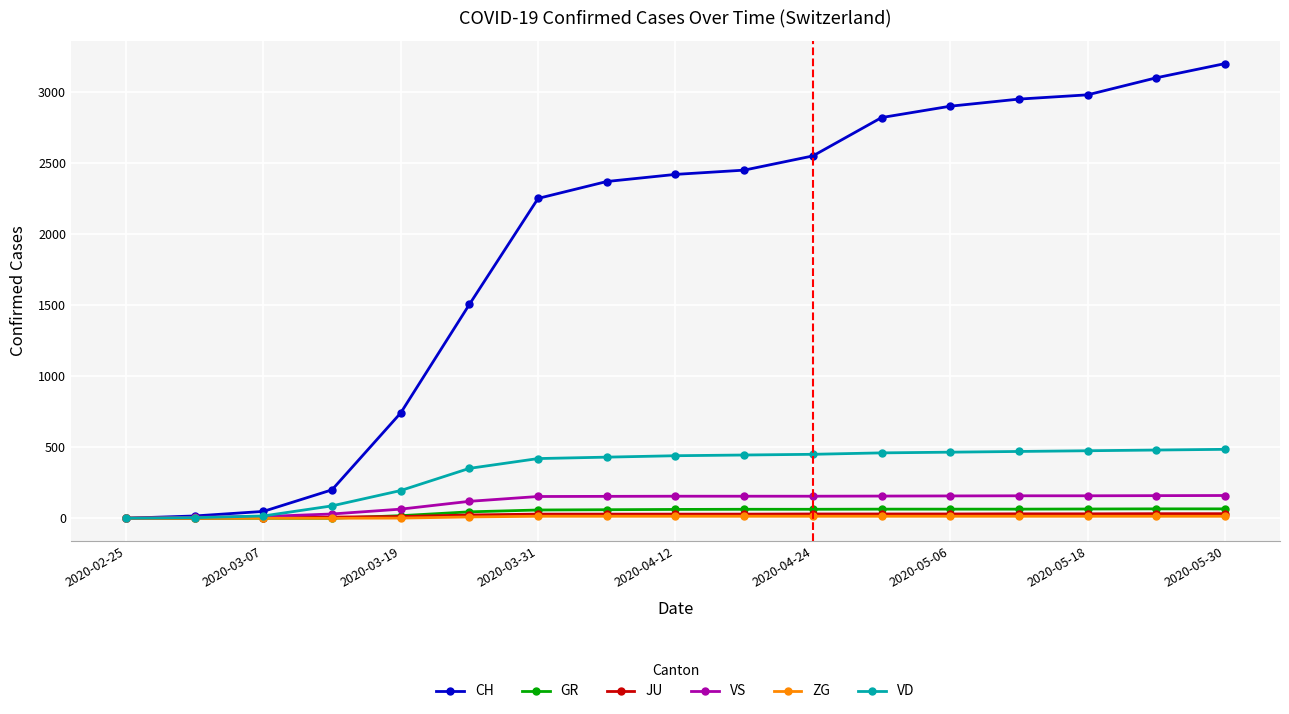

Which series has the largest total across all categories?

CH